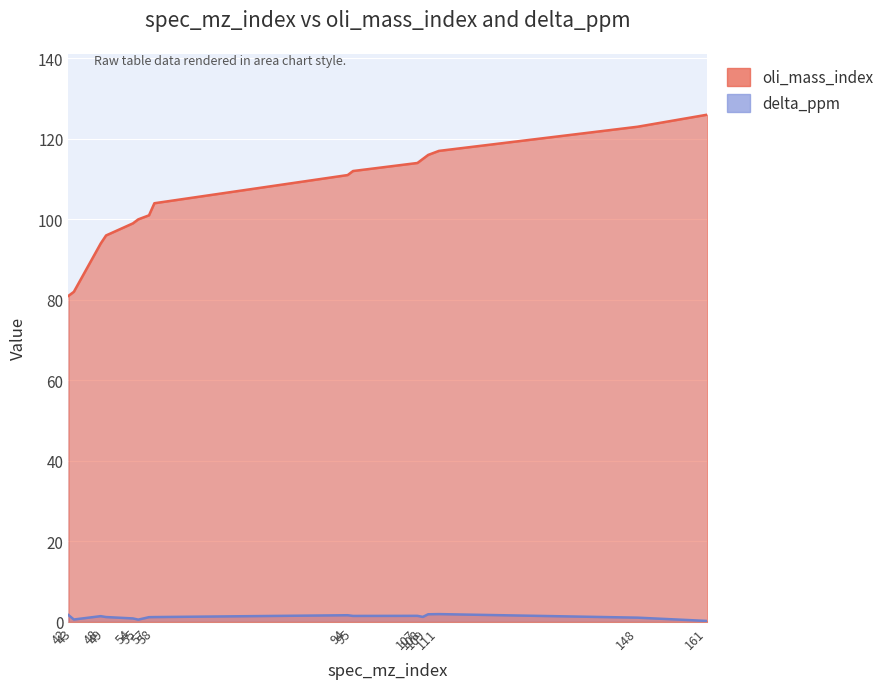

Count the number of categories in the chart.

16